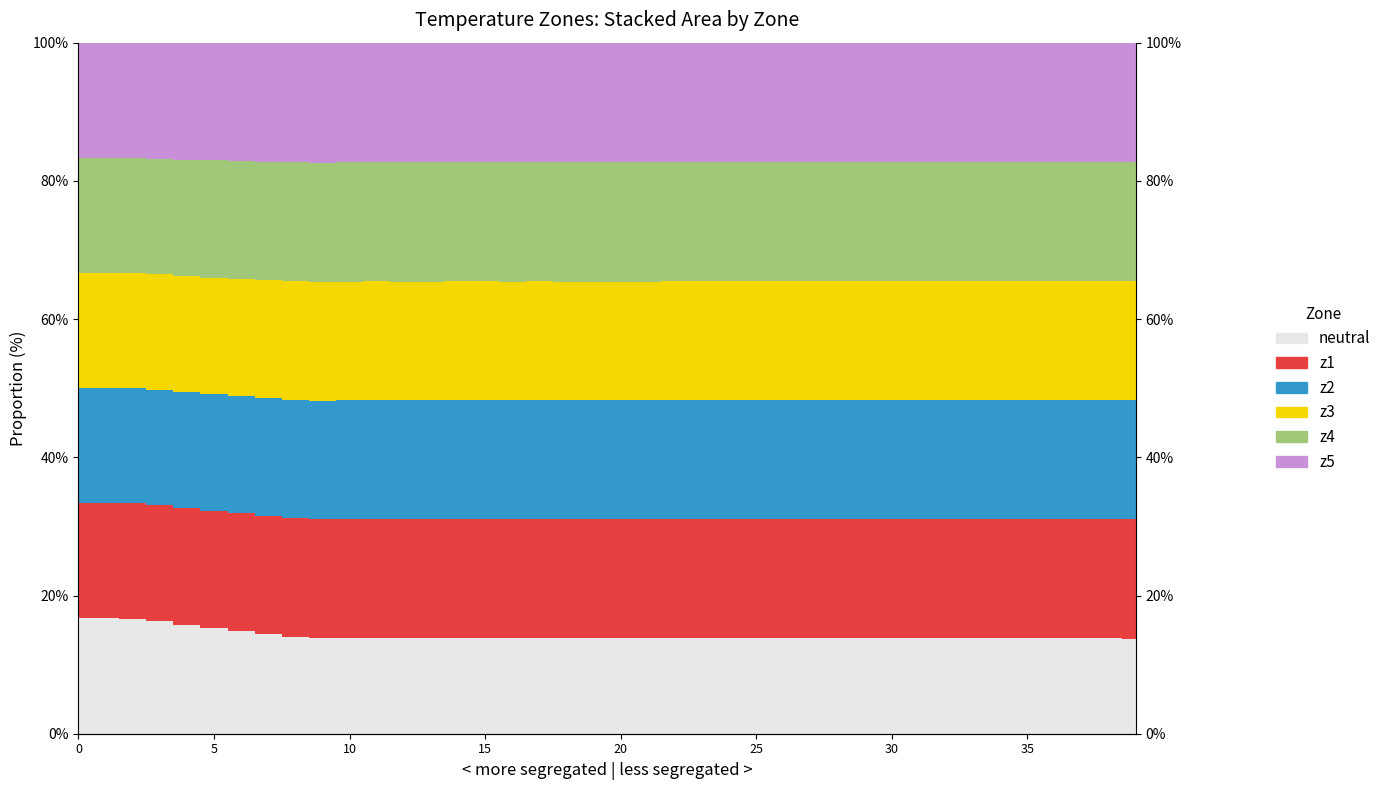

The value of z4 at 25 is 65.5. True or false?

True